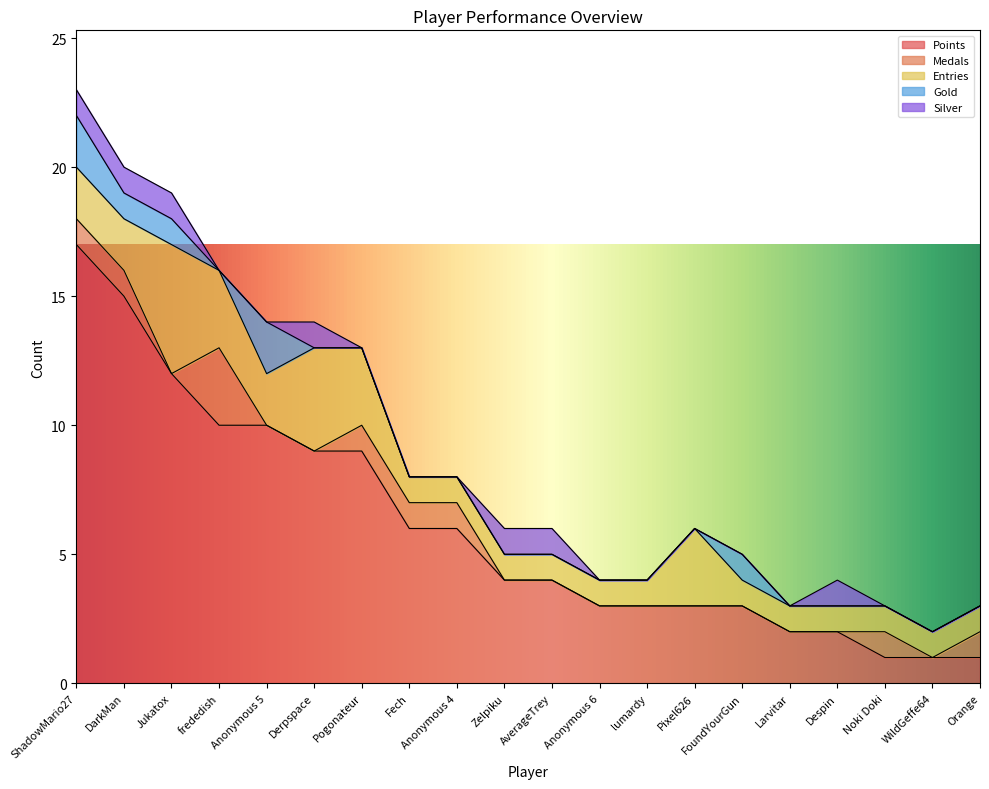

Between Fech and Anonymous 6, which series saw the biggest shift?

Points